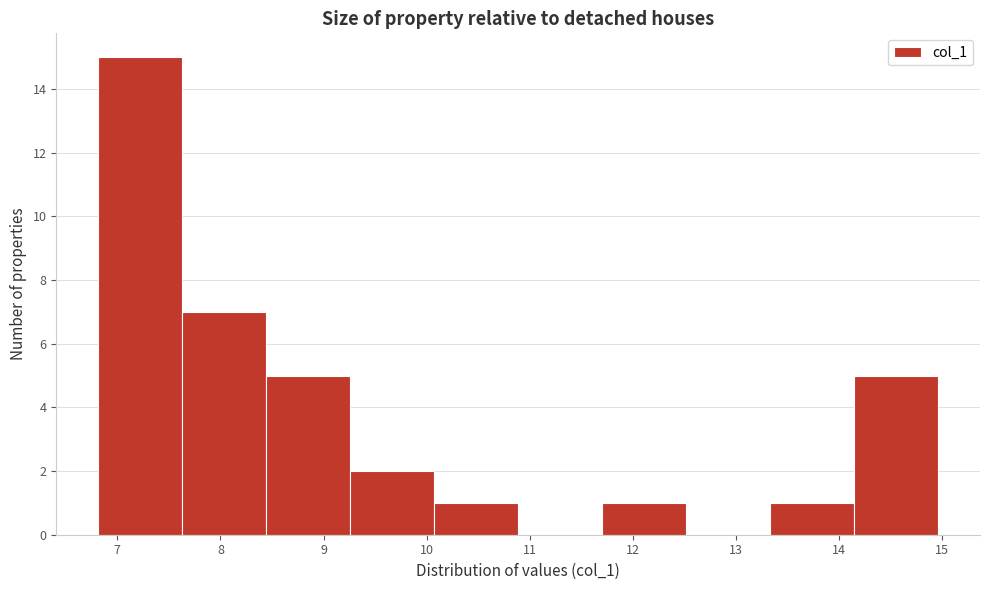

Reading left to right, list every bar in this chart as the range it spans on the x-axis followed by its height. Neither the bar edges nor the heights are printed on the chart, so give them approximately, as read against the axes.

6.8 to 7.6: 15
7.6 to 8.4: 7
8.4 to 9.3: 5
9.3 to 10.1: 2
10.1 to 10.9: 1
10.9 to 11.7: 0
11.7 to 12.5: 1
12.5 to 13.3: 0
13.3 to 14.1: 1
14.1 to 15.0: 5